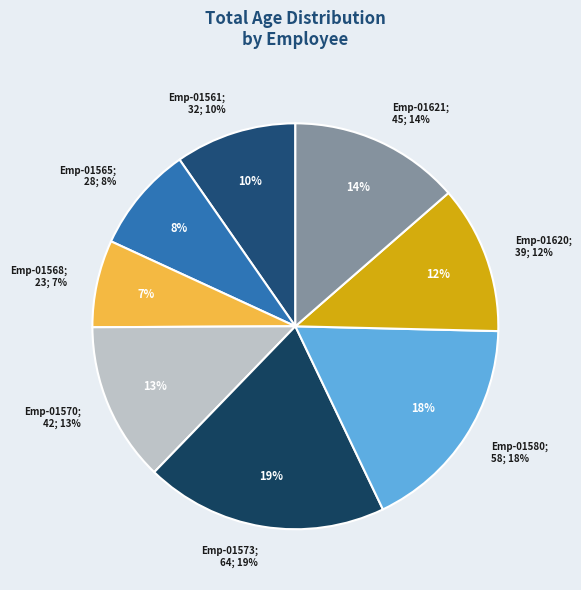

Count the number of slices in the pie.

8